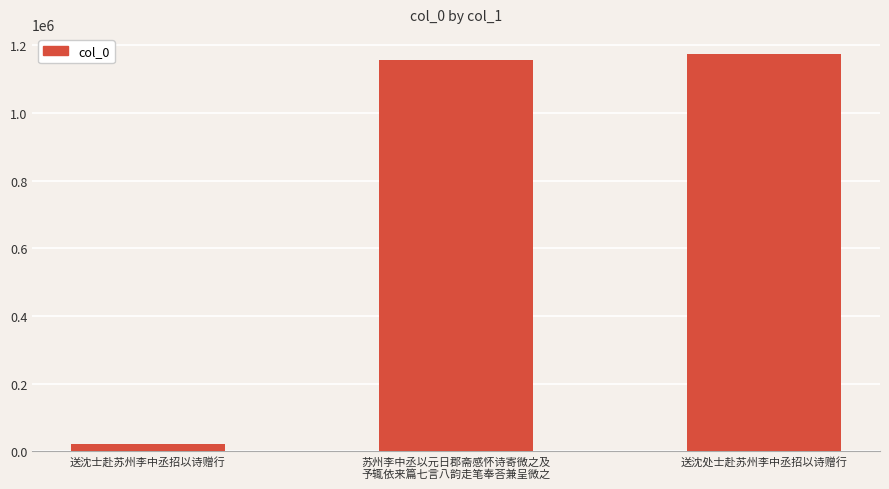

True or false: the data shows 1573175 at 送沈处士赴苏州李中丞招以诗赠行.

False